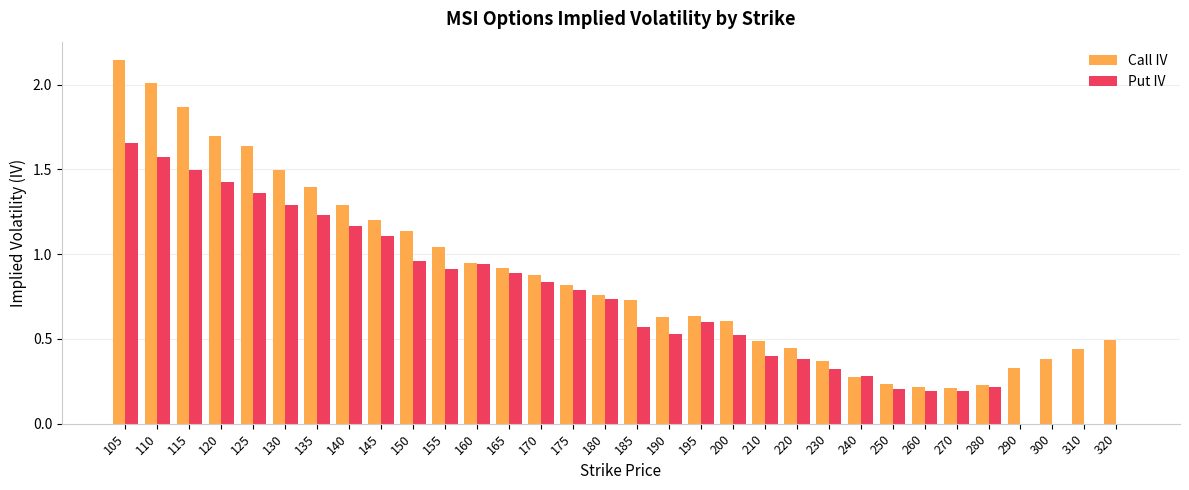

Which series changed the most between 200 and 260?

Call IV